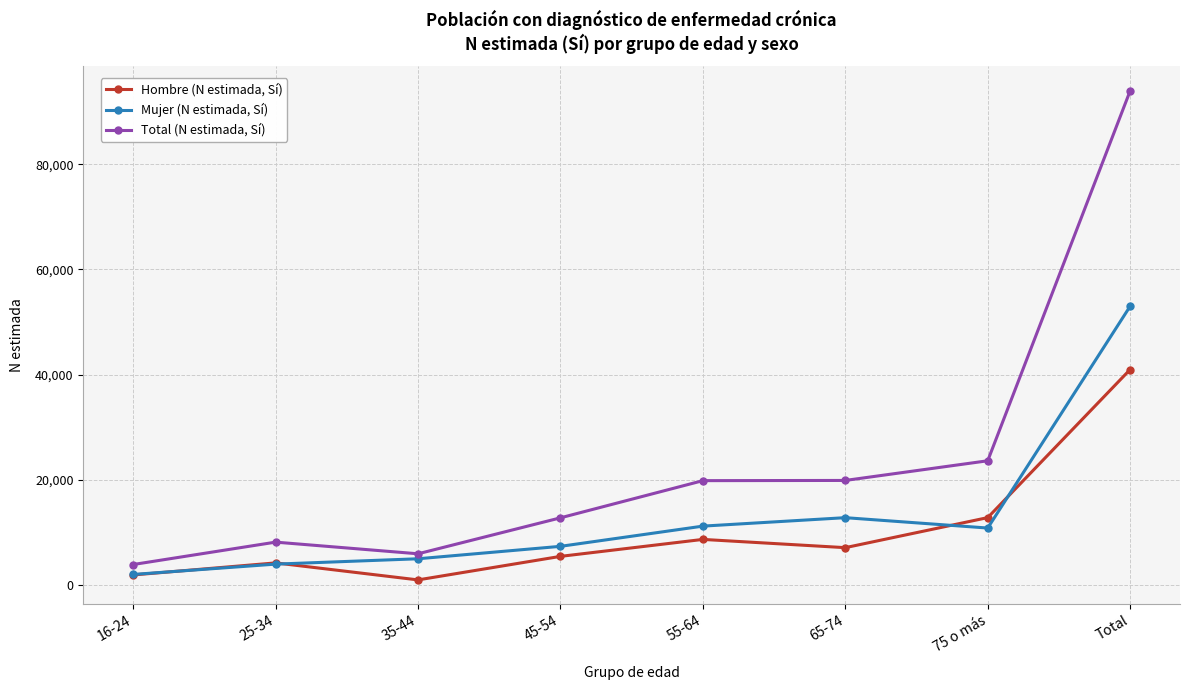

What is the label of the 2nd point from the right?

75 o más